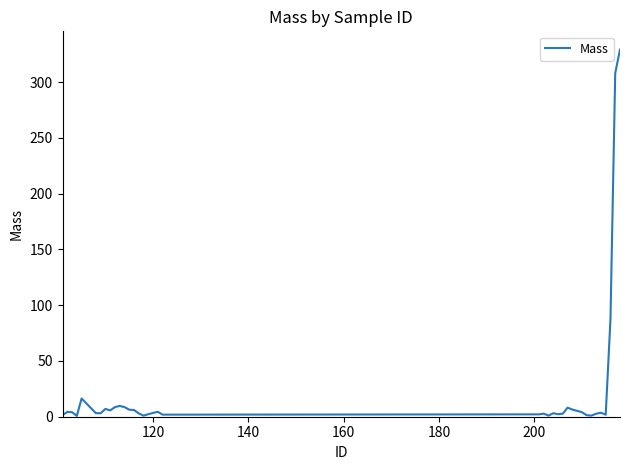

What is the greatest value displayed?

329.0